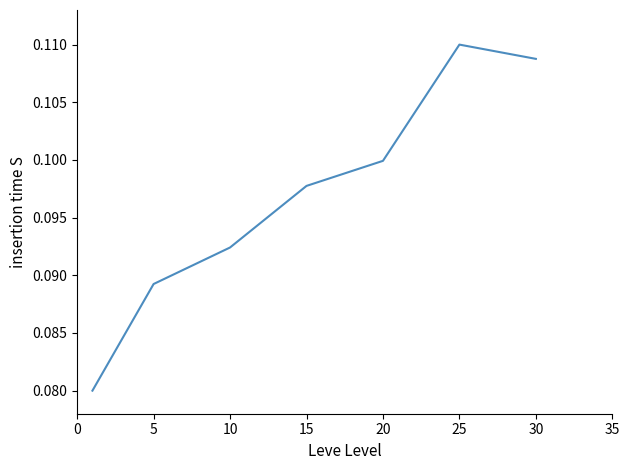

Count the values in the range 0 to 1.

7